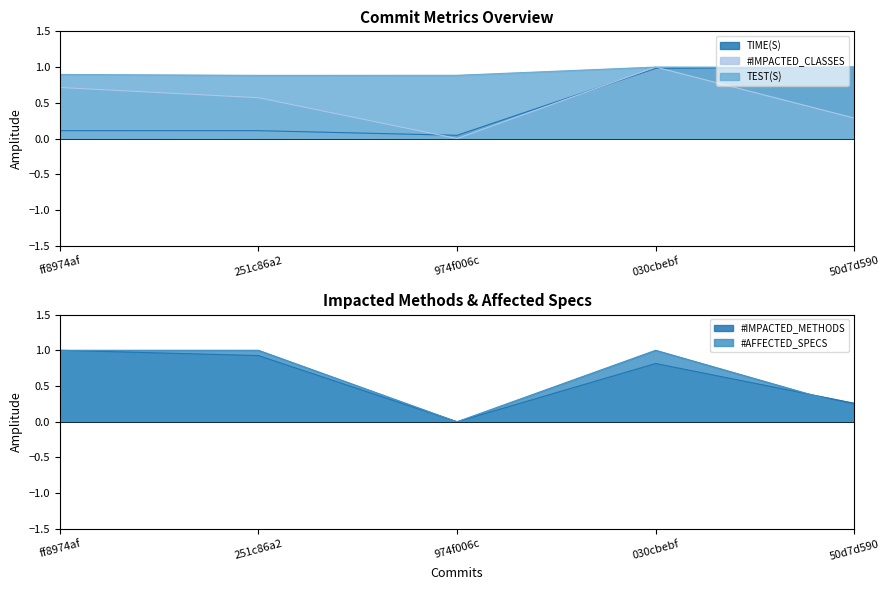

Where is TIME(S) nearest to the value 0?

974f006c